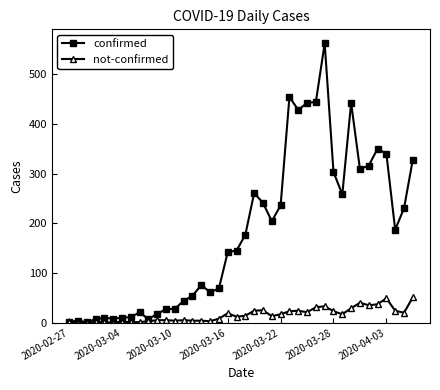

Which series has the largest total across all categories?

confirmed